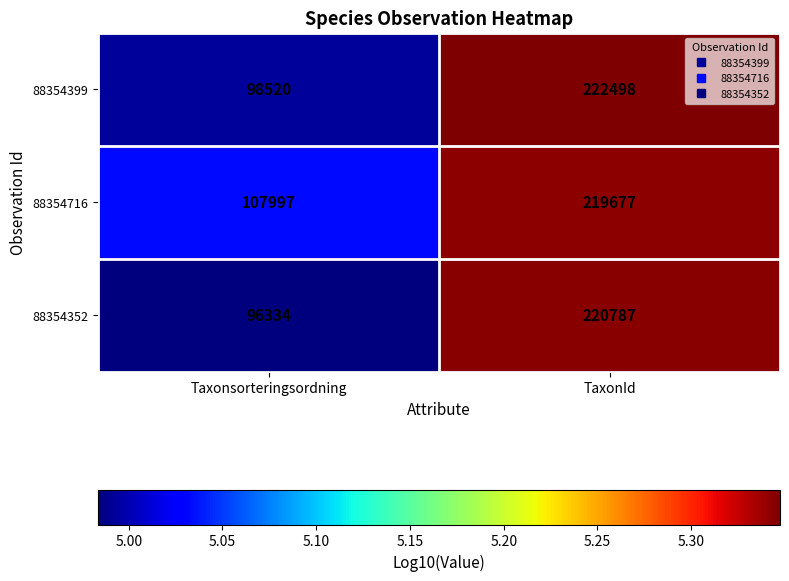

Rank the series at Taxonsorteringsordning from lowest to highest value.

88354352, 88354399, 88354716